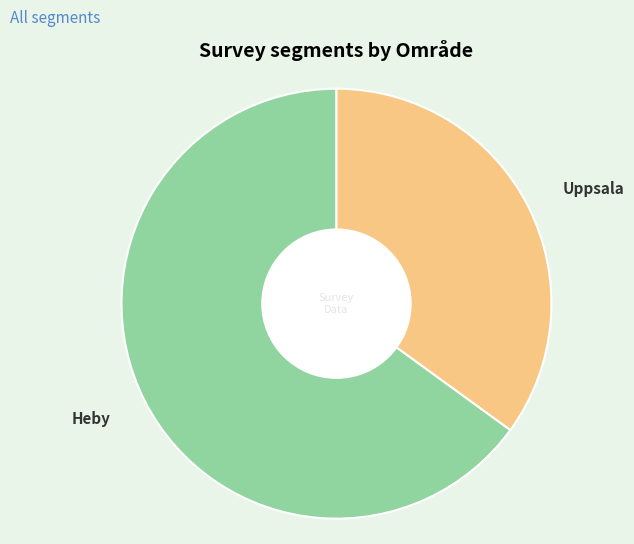

Combined, do Uppsala and Heby account for over 50%?

Yes